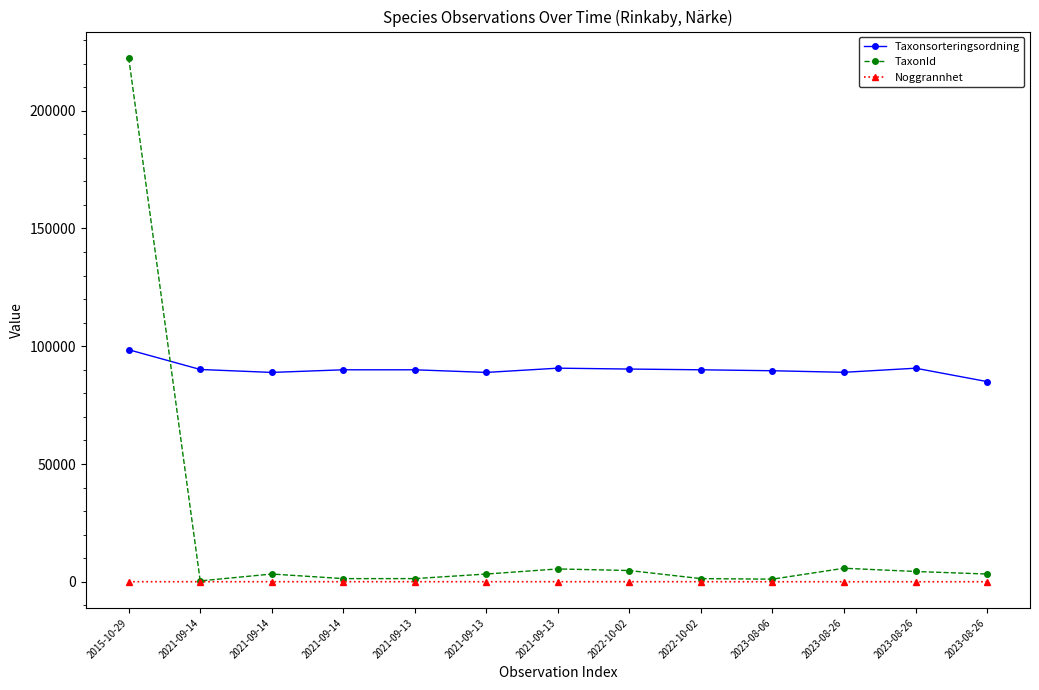

The value of Taxonsorteringsordning at 2015-10-29 is 24577. True or false?

False